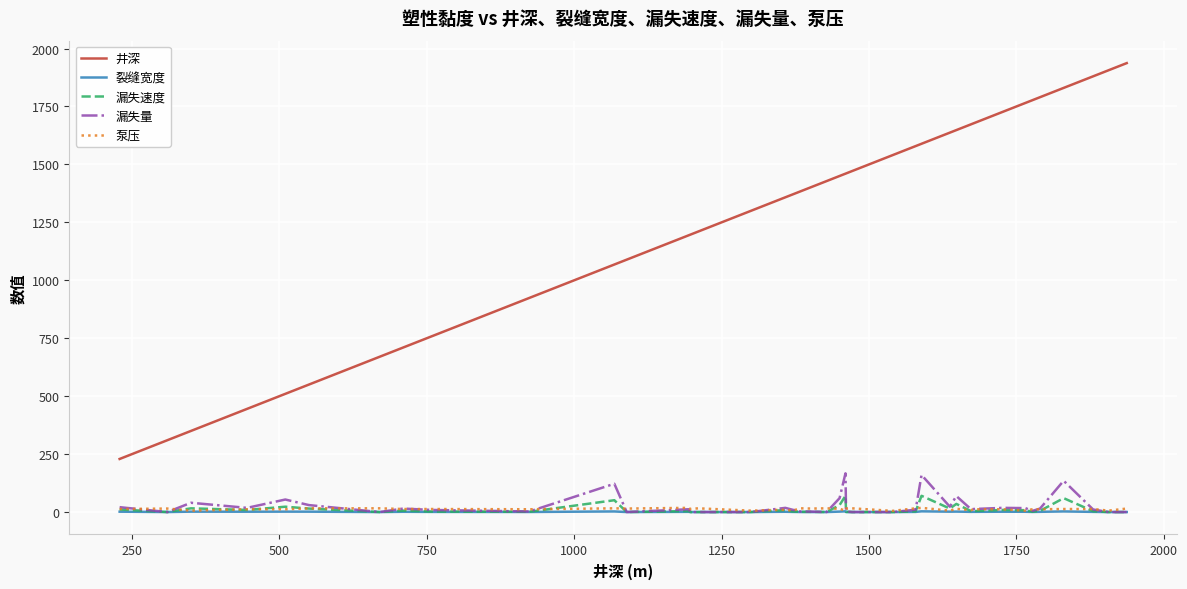

What is the average value of the 井深 series?

1281.3